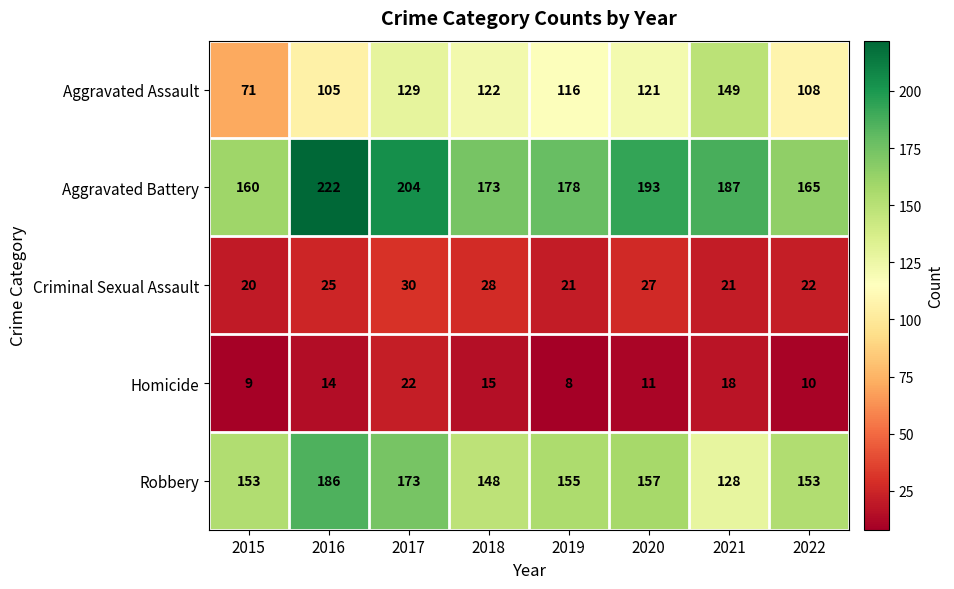

The Homicide series shows 10 at 2018. True or false?

False